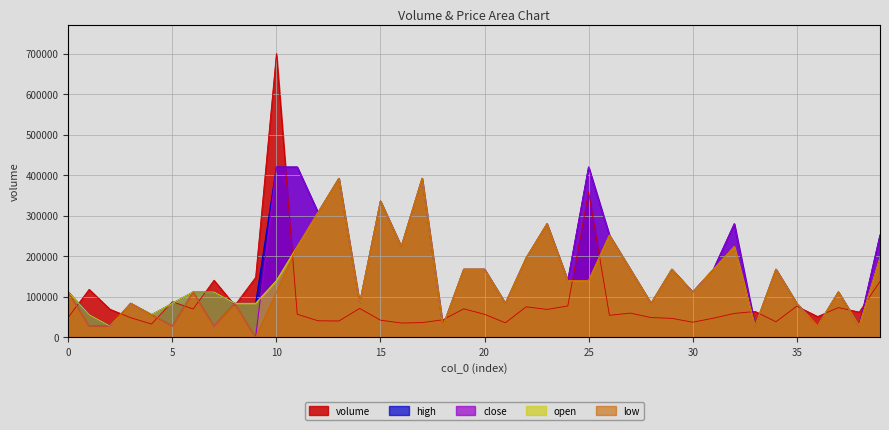

What is the difference between the second highest and minimum values in the high series?

392344.1